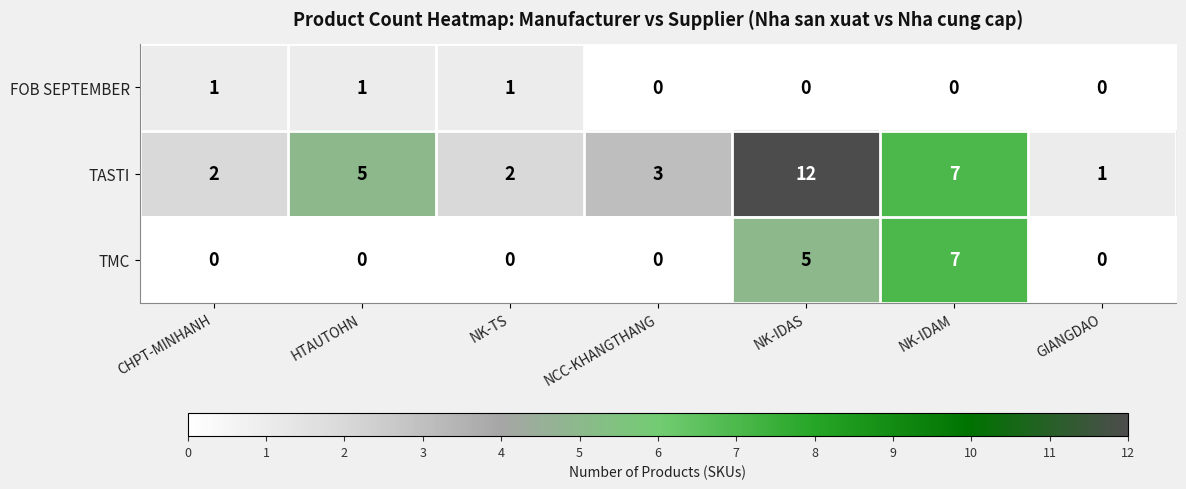

Reading right to left, list all the values displayed in this chart.

FOB SEPTEMBER: 0	0	0	0	1	1	1
TASTI: 1	7	12	3	2	5	2
TMC: 0	7	5	0	0	0	0